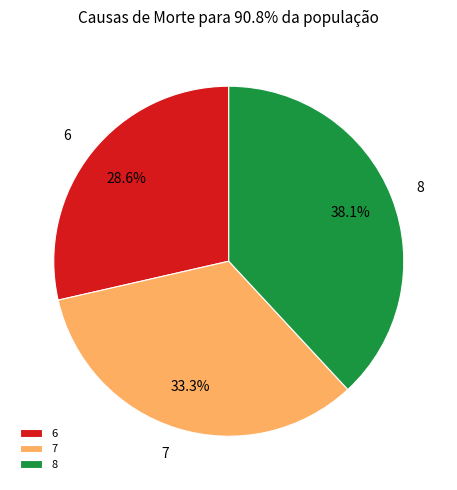

What is the total percentage of 8 and 7?

71.4%